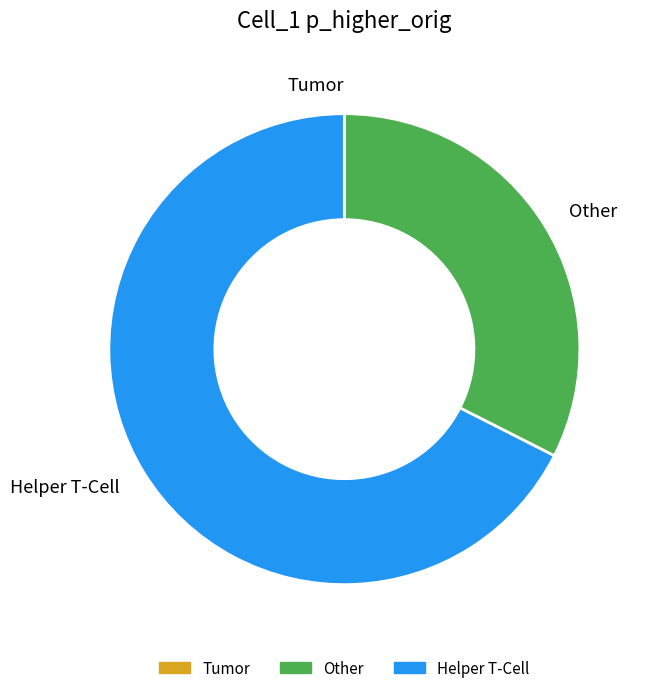

Which has a higher value, Helper T-Cell or Other?

Helper T-Cell